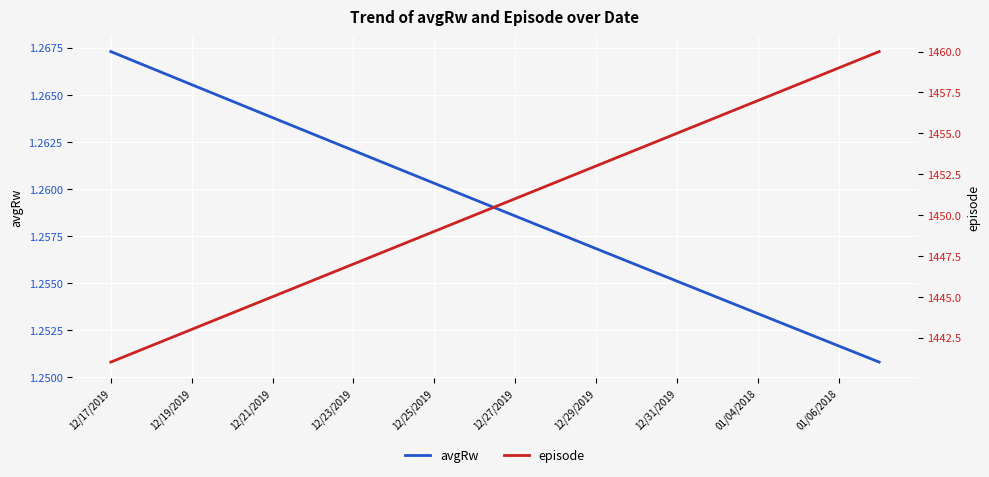

Which category has the highest value in the avgRw series?

12/17/2019